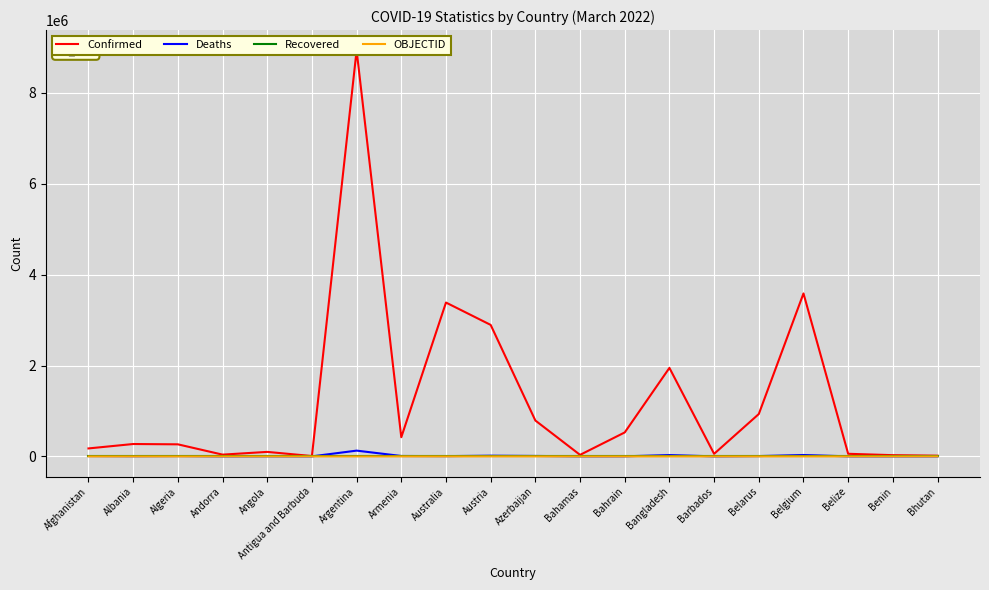

The value of Recovered at Argentina is 0. True or false?

True